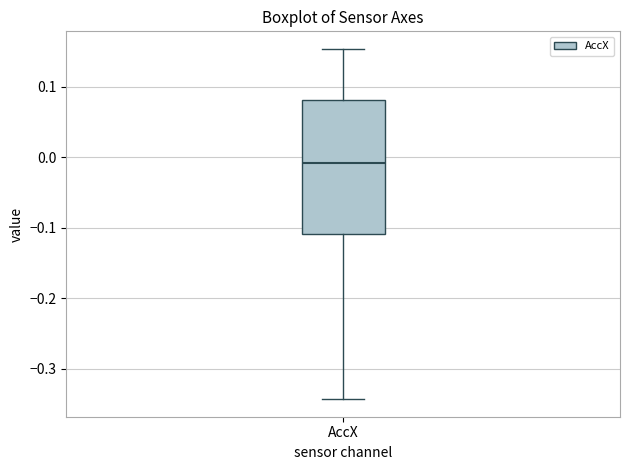

Where does the upper whisker of the box for AccX end on the y-axis? The values are not printed on the chart, so give them approximately, as read against the axis.

0.15